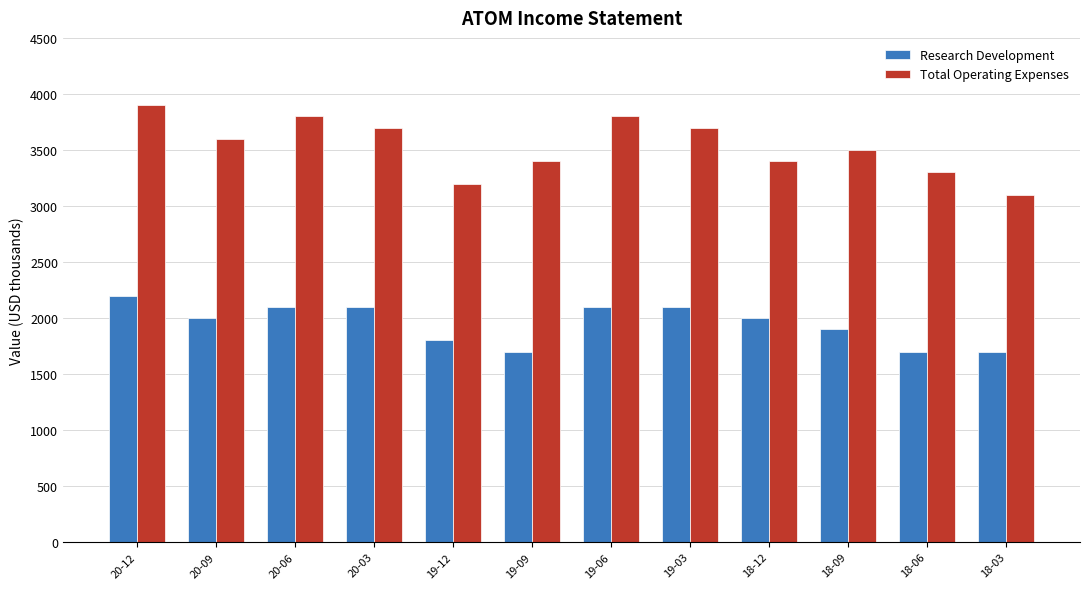

The value of Research Development at 20-09 is 2961. True or false?

False